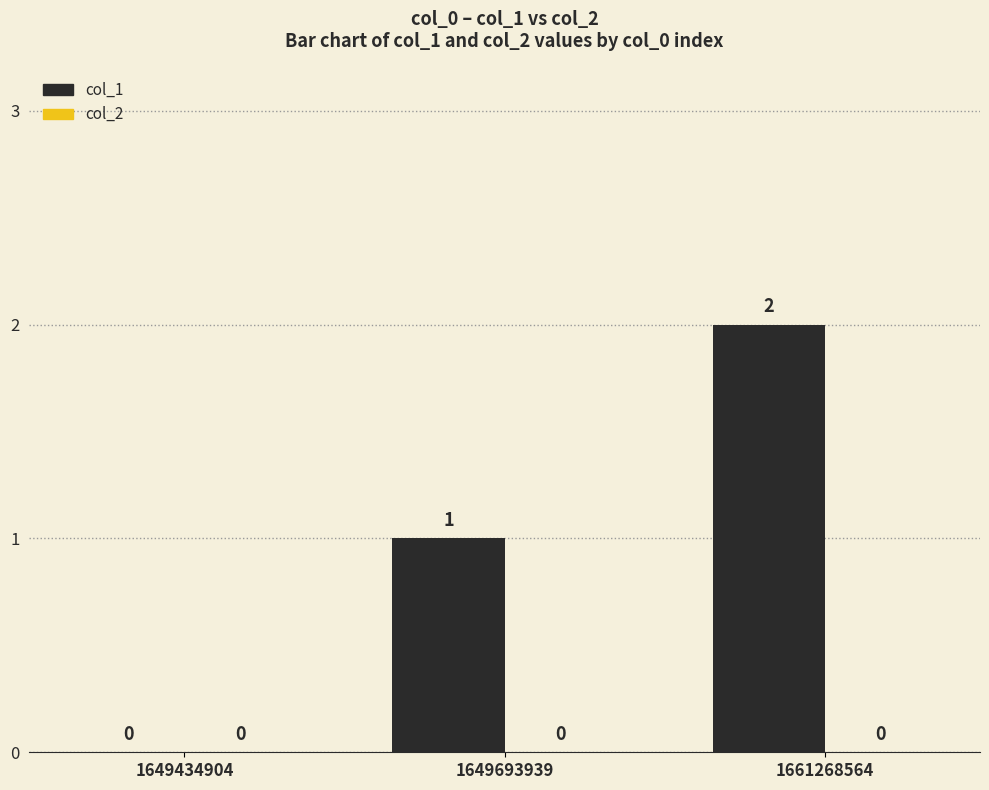

Approximately how many times larger is the value at 1649693939 compared to 1661268564?

0.5